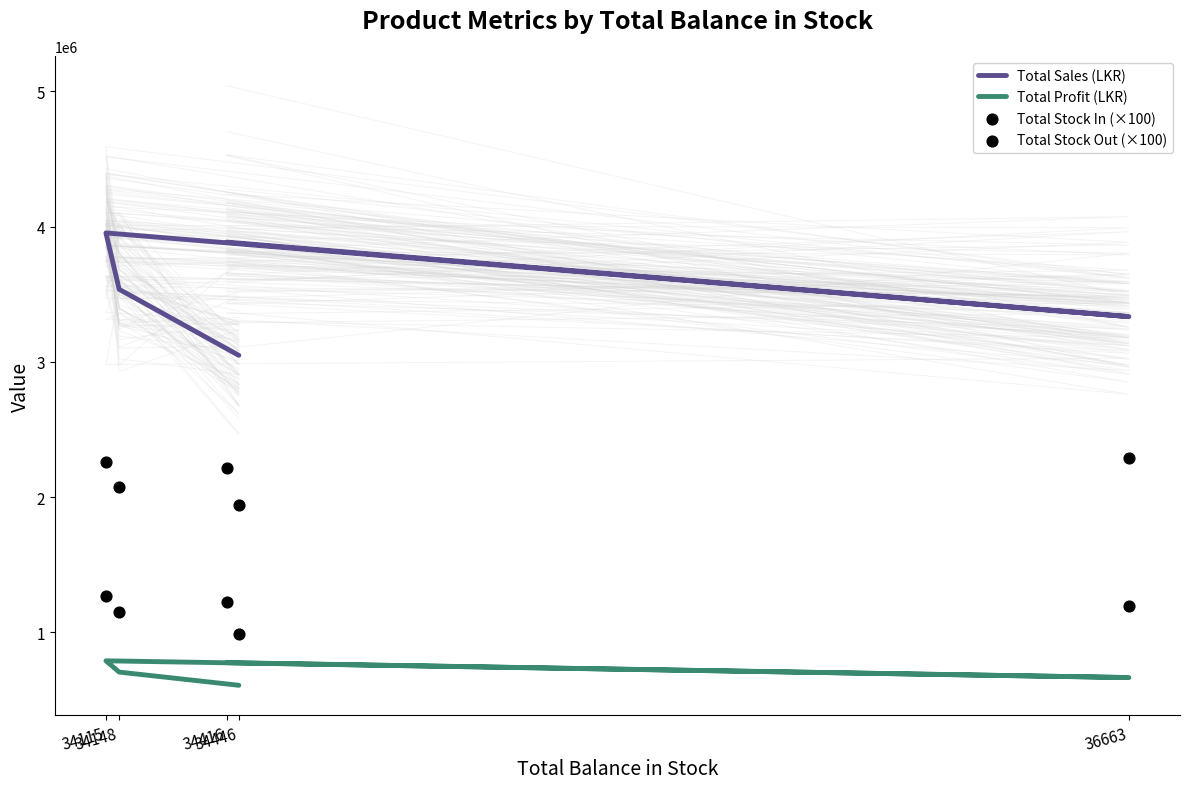

What is the total value across all series at 34416?

8106275.9